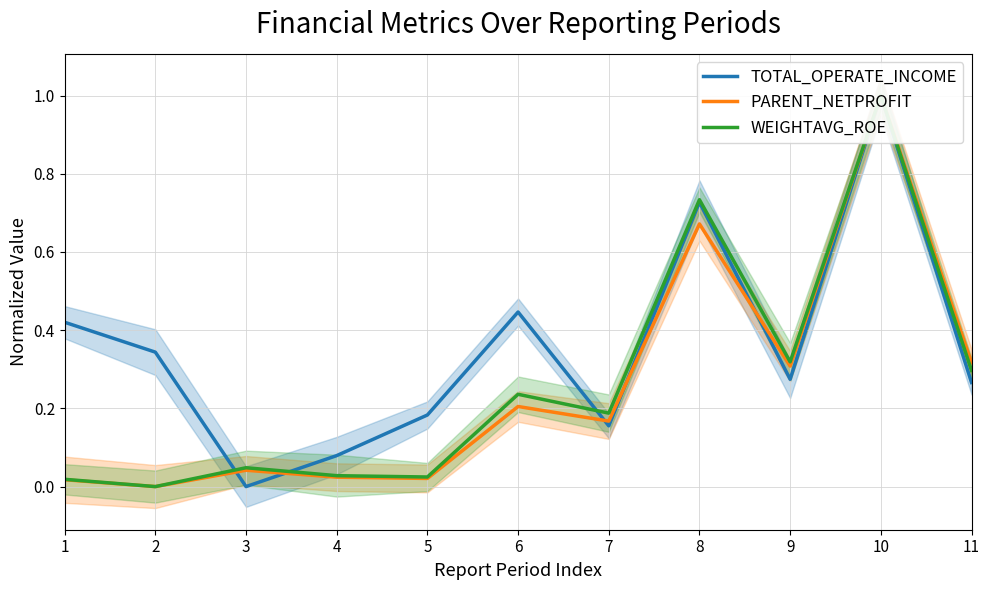

List the labels in order of TOTAL_OPERATE_INCOME value, smallest first.

3, 4, 7, 5, 11, 9, 2, 1, 6, 8, 10